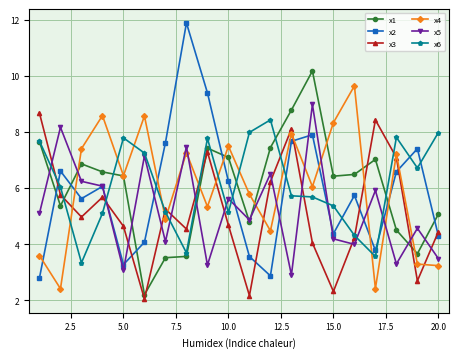

What is the minimum value shown in the chart?

2.0